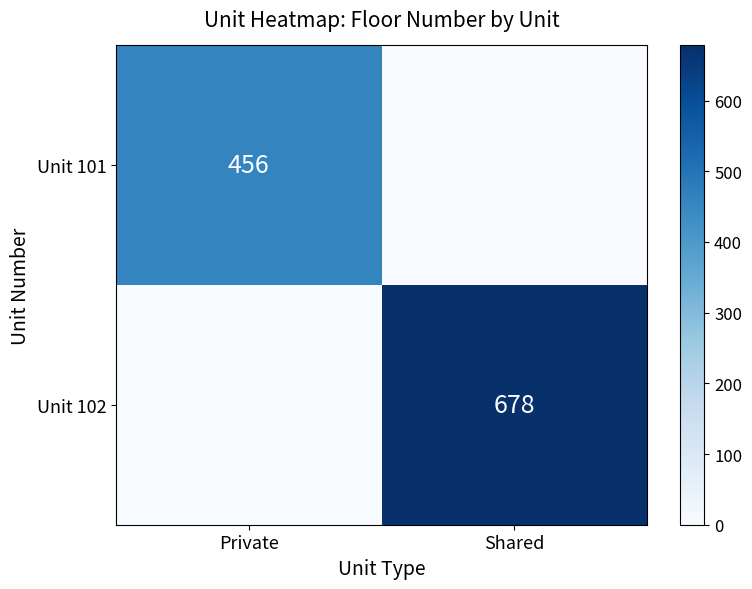

The Unit 102 series shows 678 at Shared. True or false?

True